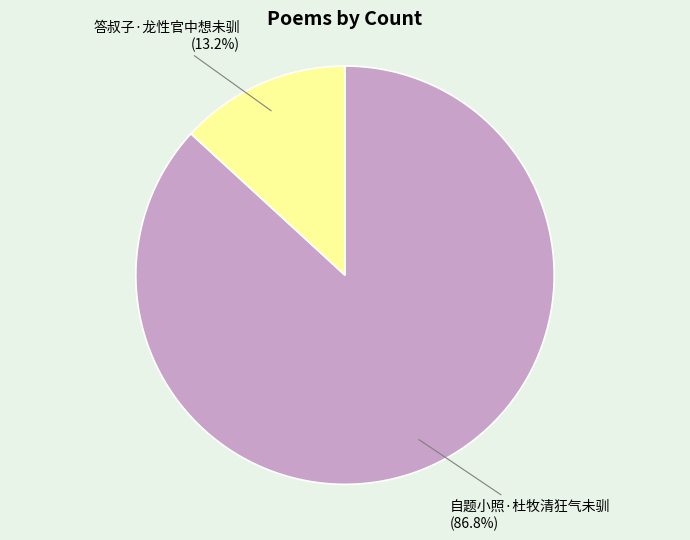

The 答叔子·龙性官中想未驯 slice represents 13% of the pie. True or false?

True